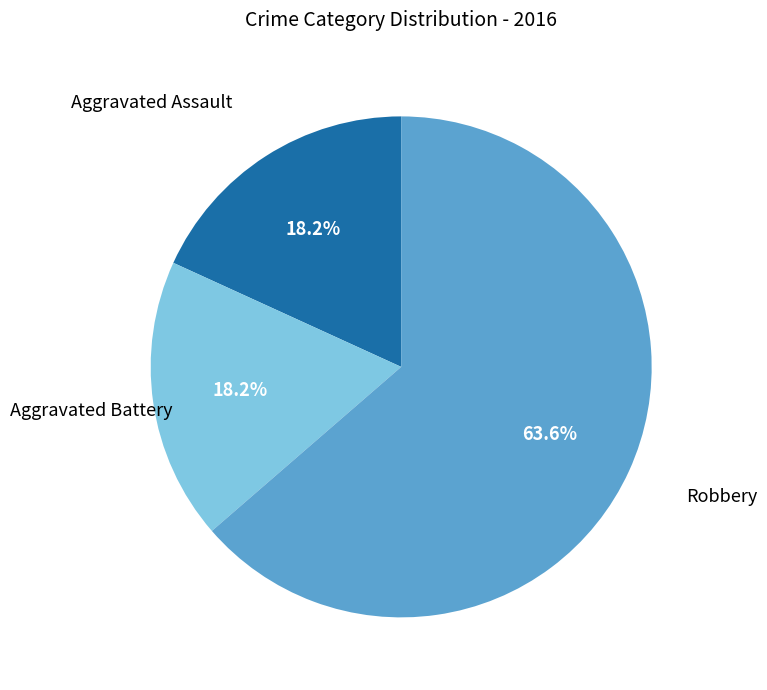

To the nearest percent, what portion does Aggravated Assault represent?

18%